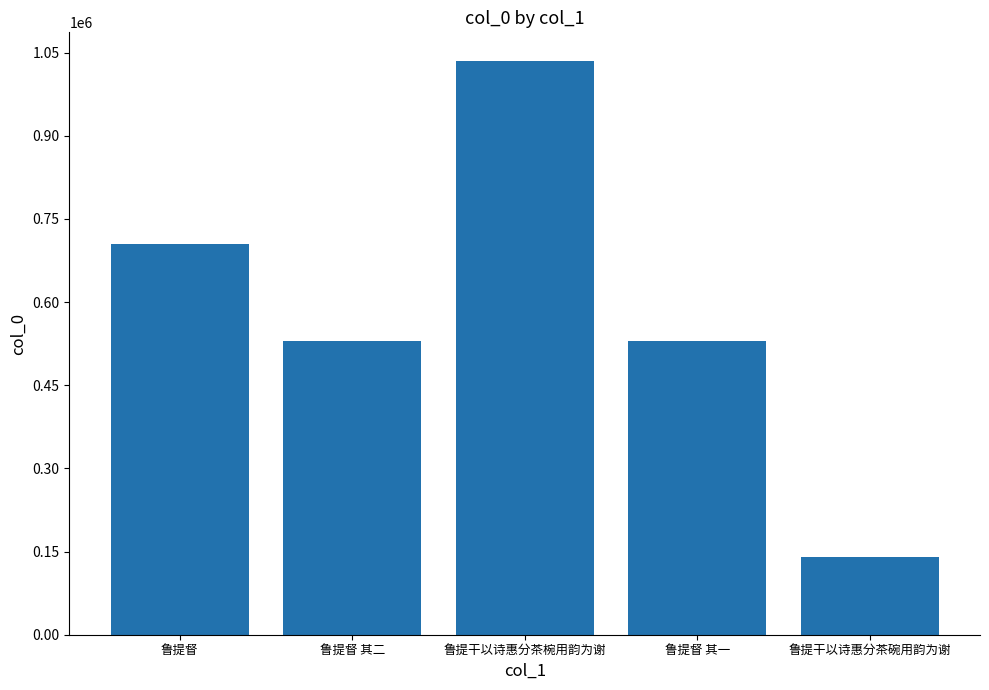

What is the ratio of the value at 鲁提督 其一 to the value at 鲁提督?

0.8